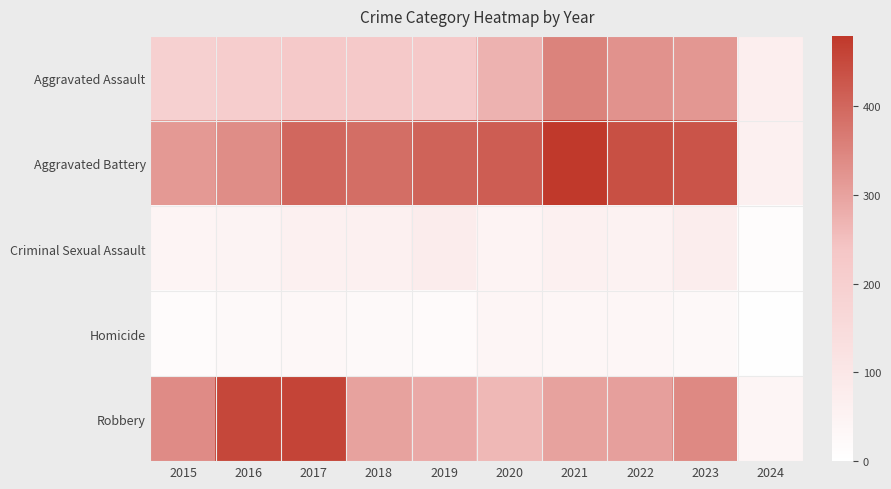

Between 2022 and 2017, which is larger?

2022